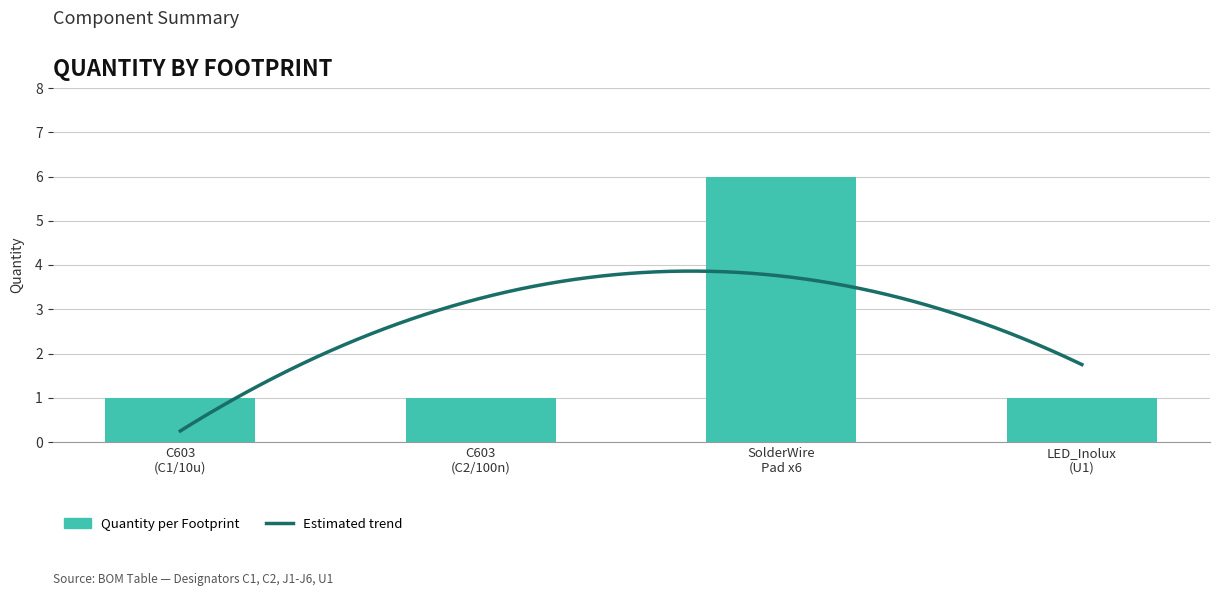

Reading right to left, what are all the values shown in this chart?

1	6	1	1